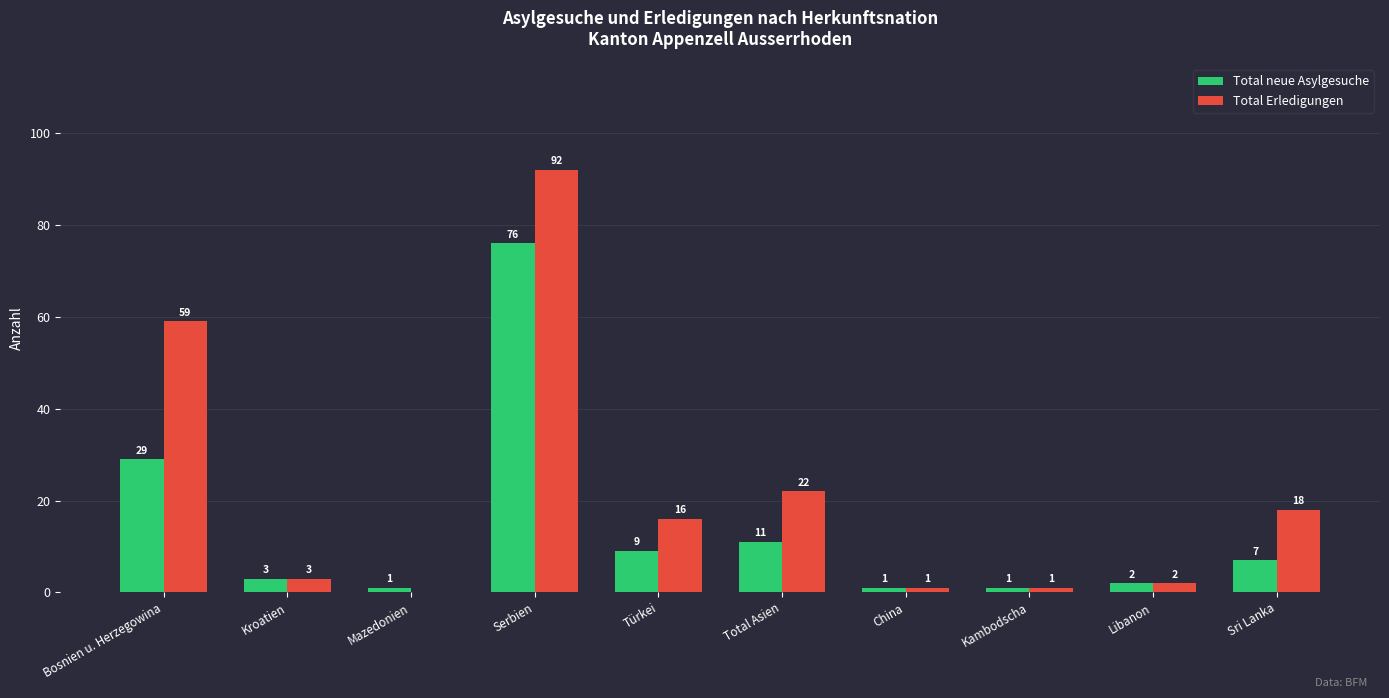

Is it true that Total neue Asylgesuche equals 4 at Türkei?

False